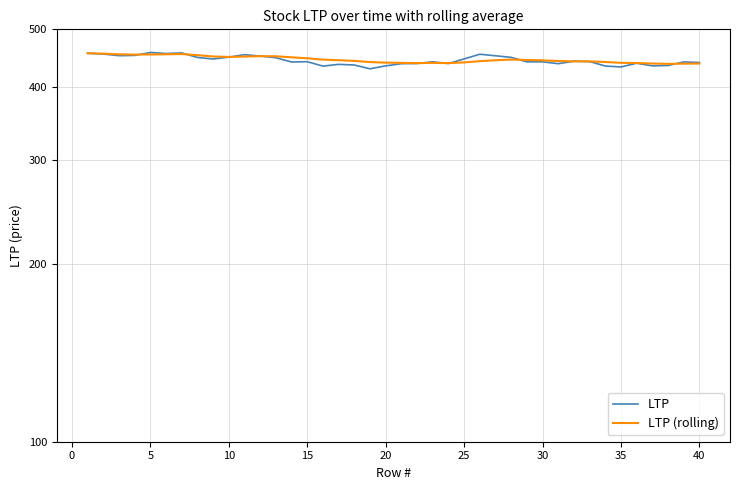

List the series in order of their peak value, lowest first.

LTP (rolling), LTP